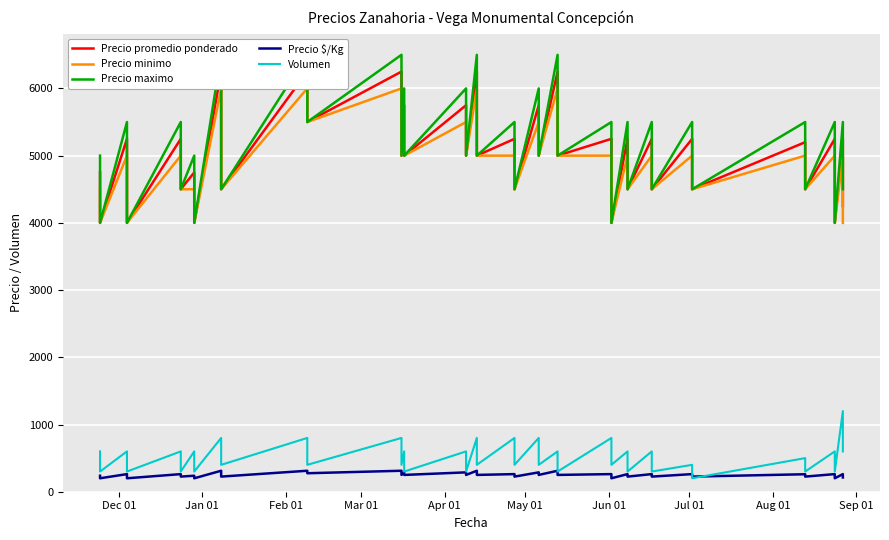

Reading right to left, extract all data points from this chart.

Precio promedio ponderado: 4250	5250	4000	5250	4500	5200	4500	5250	4500	5250	4500	5250	4000	5250	5000	6250	5000	5750	4500	5250	5000	6250	5000	5750	5000	5750	5000	6250	5500	6250	4500	6250	4000	4750	4500	5250	4000	5250	4000	4750
Precio minimo: 4000	5000	4000	5000	4500	5000	4500	5000	4500	5000	4500	5000	4000	5000	5000	6000	5000	5500	4500	5000	5000	6000	5000	5500	5000	5500	5000	6000	5500	6000	4500	6000	4000	4500	4500	5000	4000	5000	4000	4500
Precio maximo: 4500	5500	4000	5500	4500	5500	4500	5500	4500	5500	4500	5500	4000	5500	5000	6500	5000	6000	4500	5500	5000	6500	5000	6000	5000	6000	5000	6500	5500	6500	4500	6500	4000	5000	4500	5500	4000	5500	4000	5000
Precio $/Kg: 212	262	200	262	225	260	225	262	225	262	225	262	200	262	250	312	250	288	225	262	250	312	250	288	250	288	250	312	275	312	225	312	200	238	225	262	200	262	200	238
Volumen: 600	1200	300	600	300	500	200	400	300	600	300	600	400	800	300	600	400	800	400	800	400	800	300	600	300	600	400	800	400	800	400	800	300	600	300	600	300	600	300	600